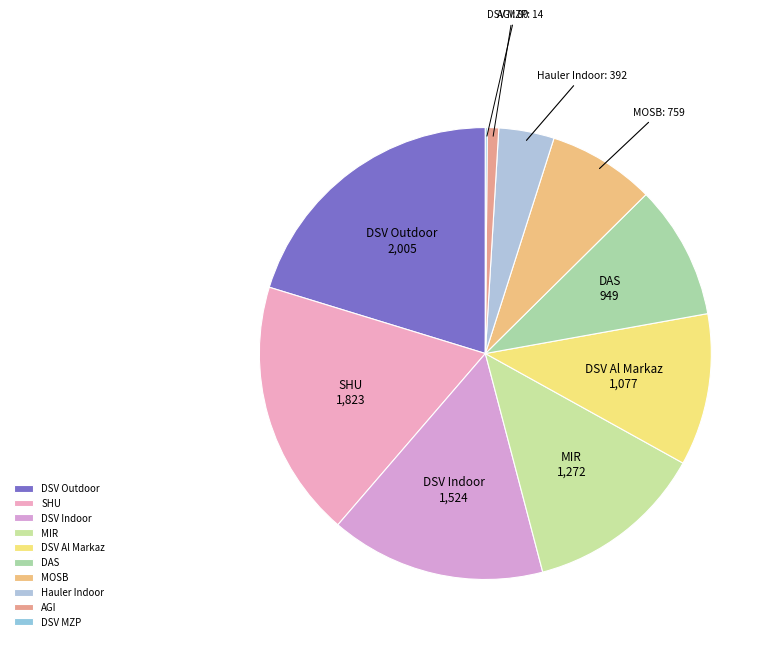

True or false: MIR accounts for 13% of the total.

True